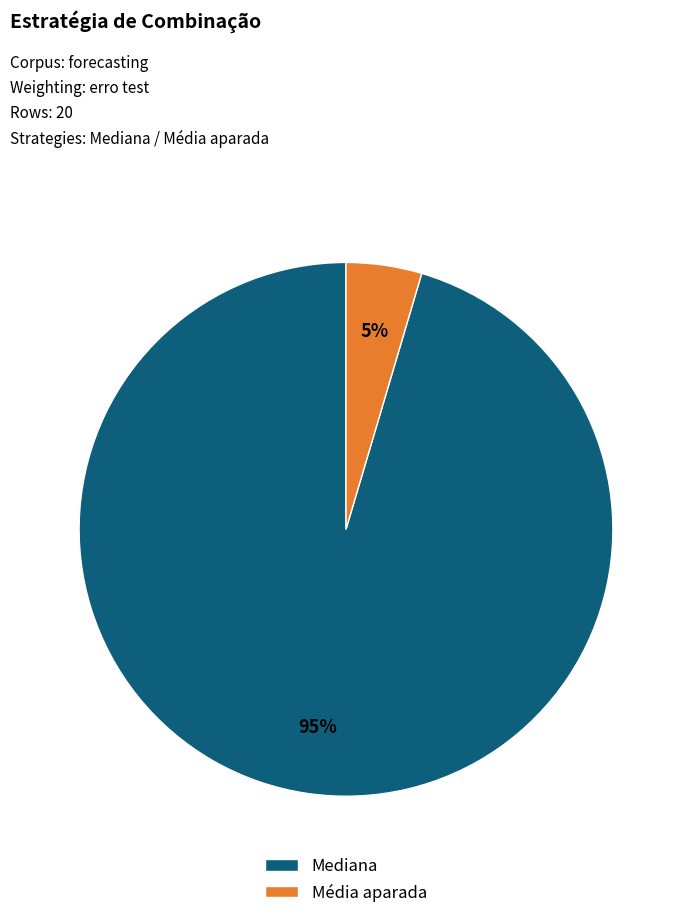

The Mediana slice represents 86% of the pie. True or false?

False